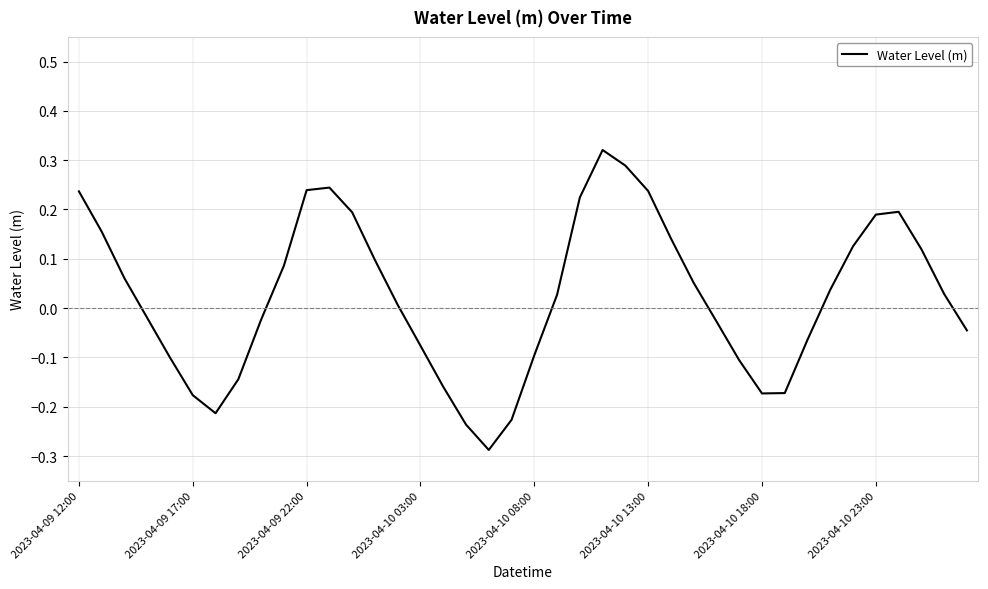

Is this an area chart (filled region under the line)?

No